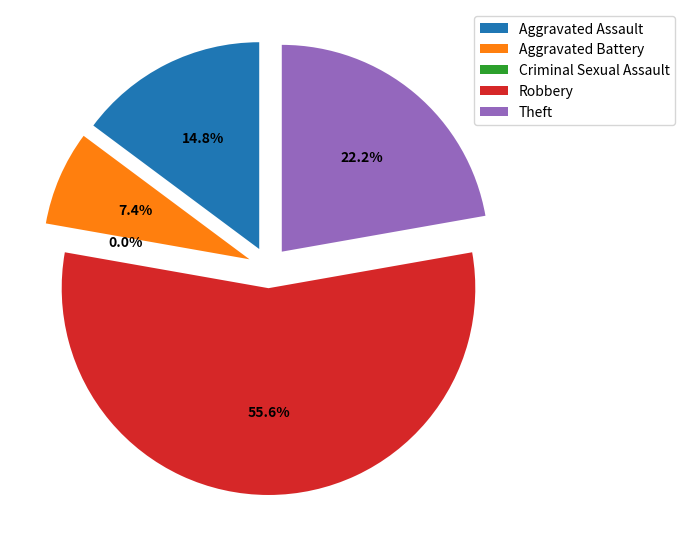

True or false: Aggravated Battery accounts for 17% of the total.

False